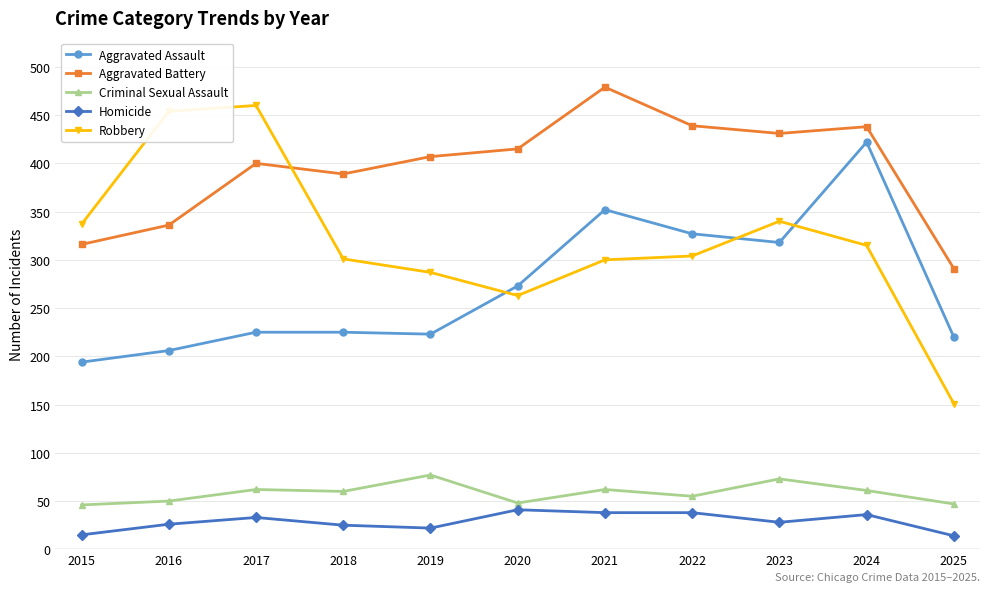

What is the spread (max minus min) of values at 2024?

402